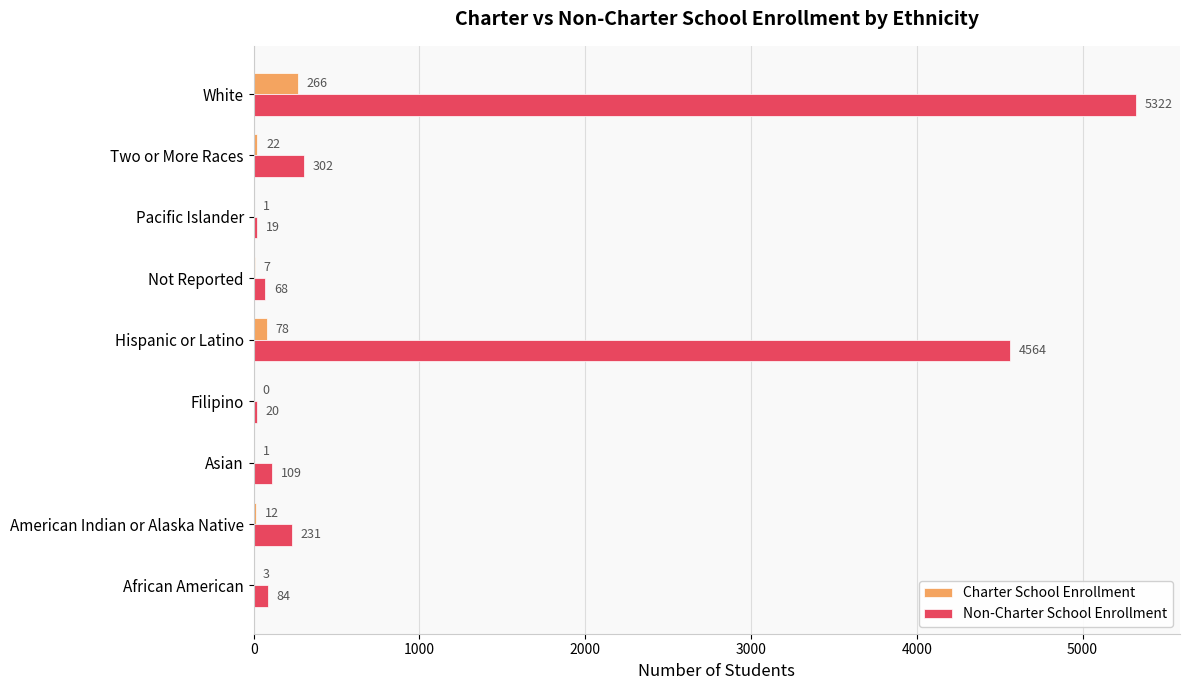

The value of Charter School Enrollment at American Indian or Alaska Native is 12. True or false?

True